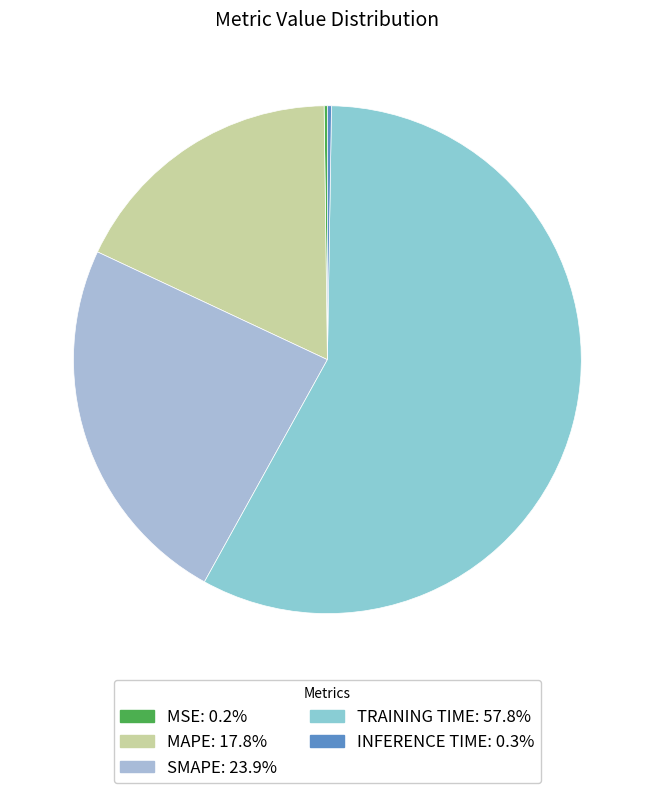

What is the largest slice in the pie chart?

Training Time